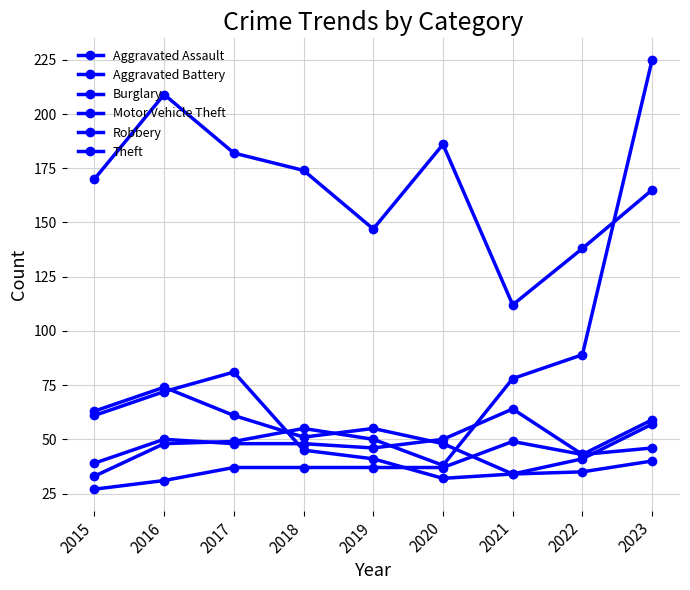

Where does the Aggravated Battery series first go above 48?

2016